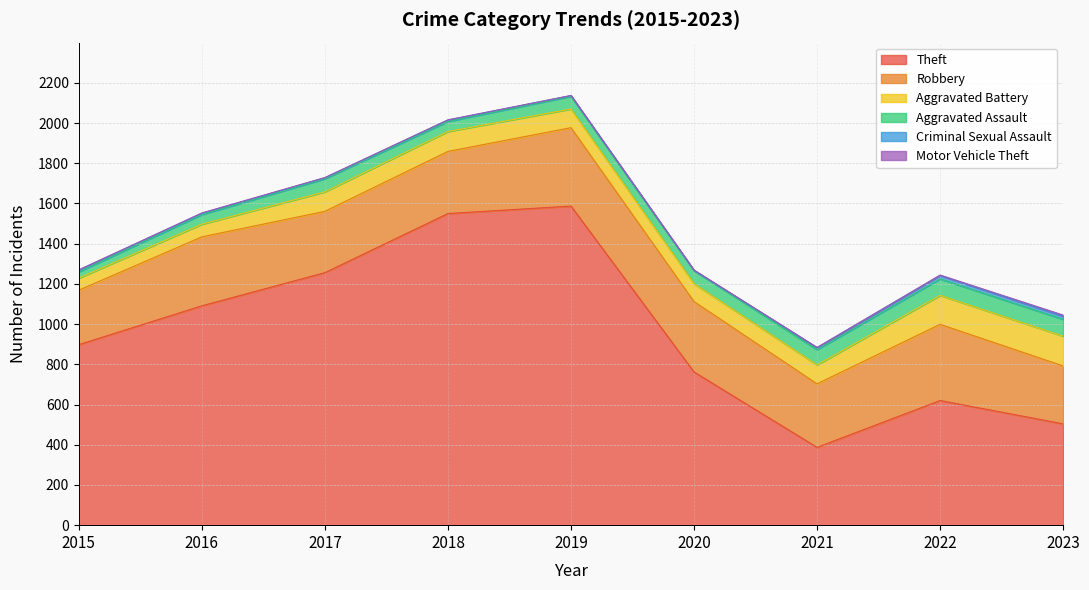

At 2018, list the series in order from largest to smallest.

Theft, Robbery, Aggravated Battery, Aggravated Assault, Criminal Sexual Assault, Motor Vehicle Theft